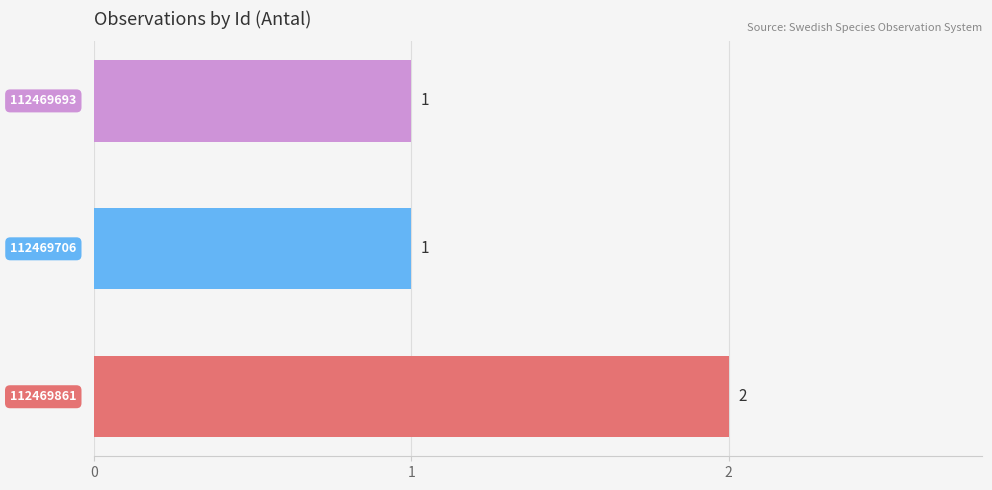

What is the sum of all values?

4